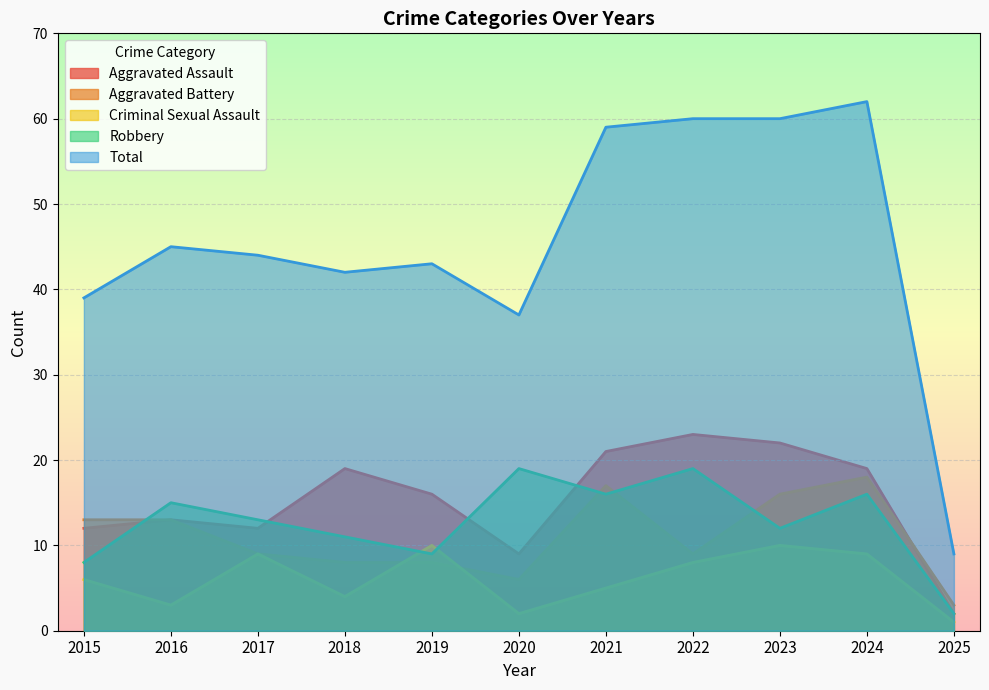

How many data points in Total are less than 44?

5